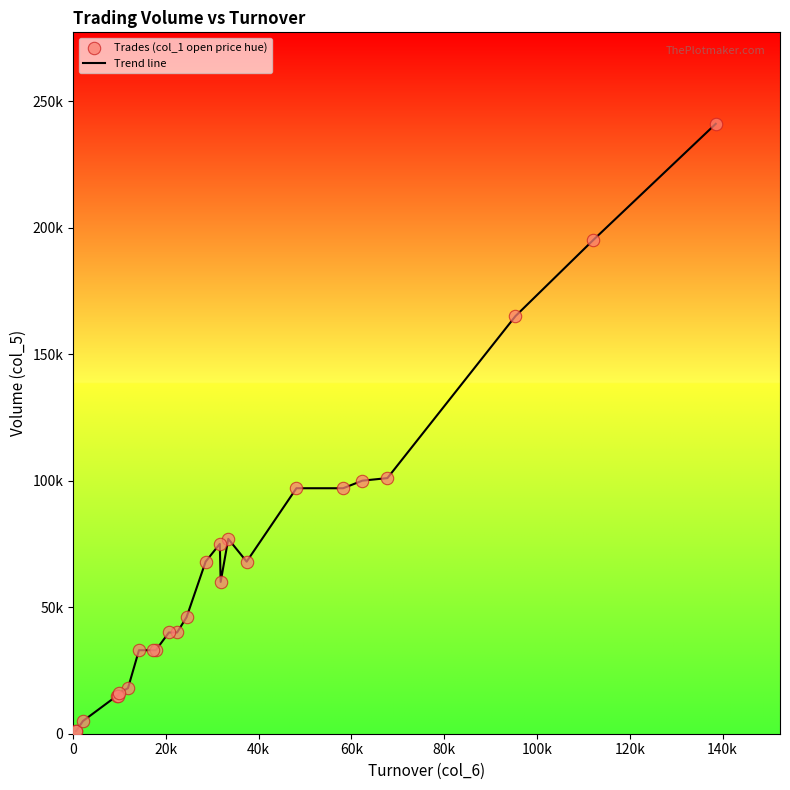

Is this an area chart (filled region under the line)?

No